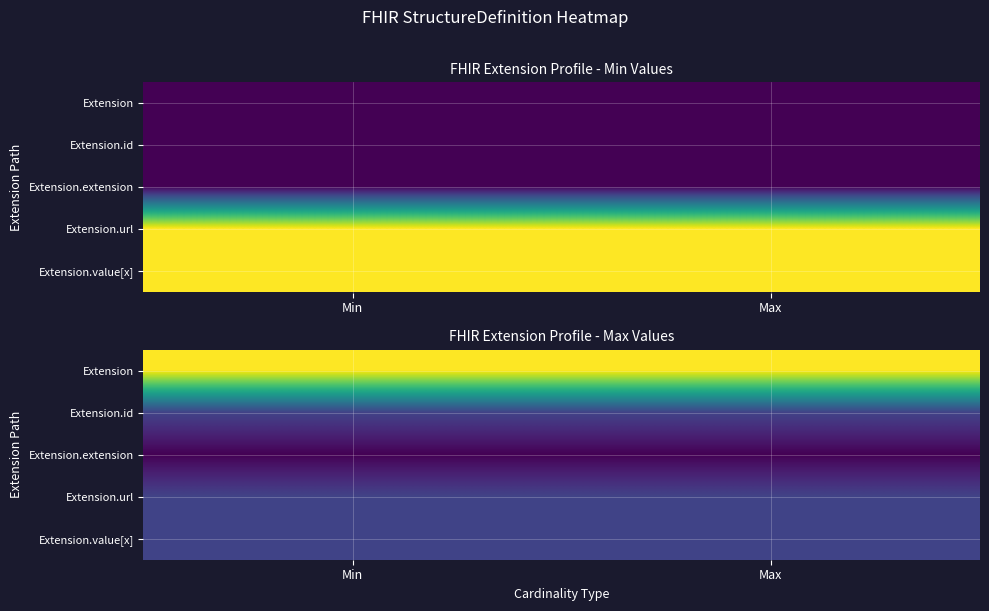

Between Max and Min, which is larger?

Max